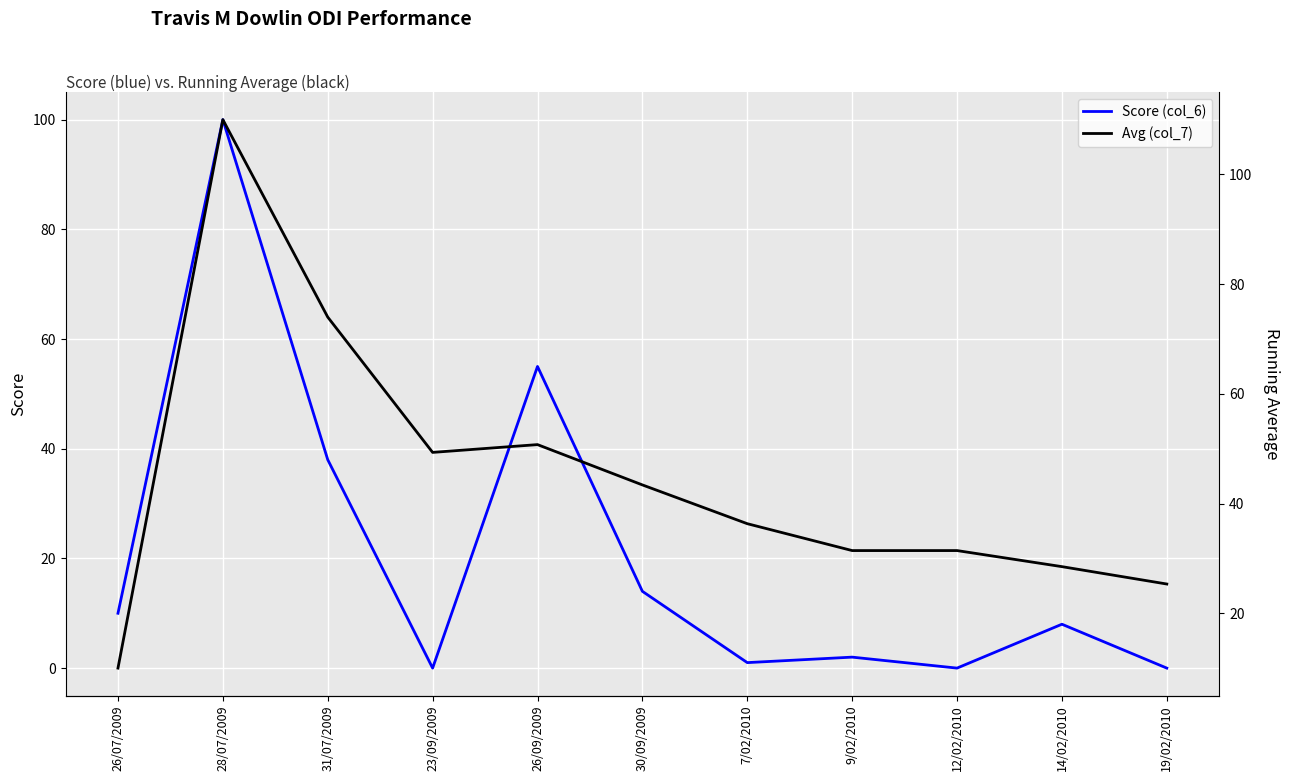

What is the difference between the maximum and minimum values in the Score (col_6) series?

100